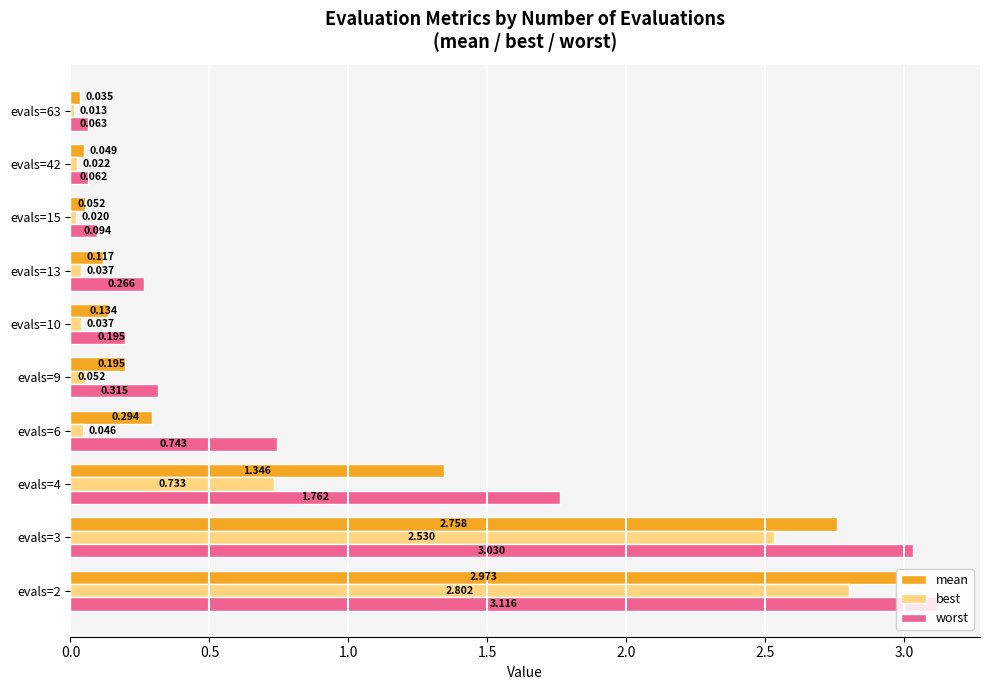

Rank the series by their maximum value, from highest to lowest.

worst, mean, best